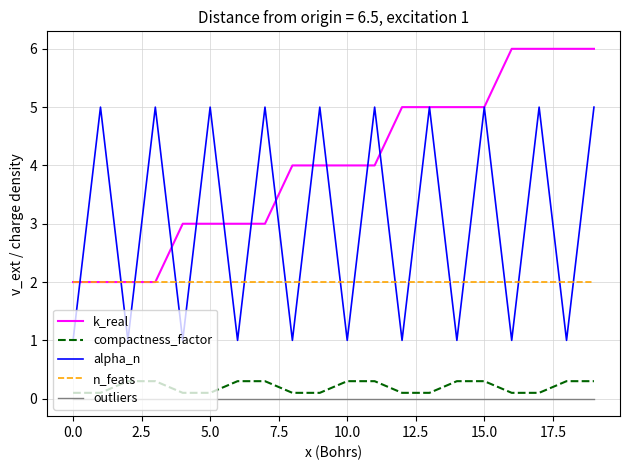

What is the minimum value for k_real?

2.0